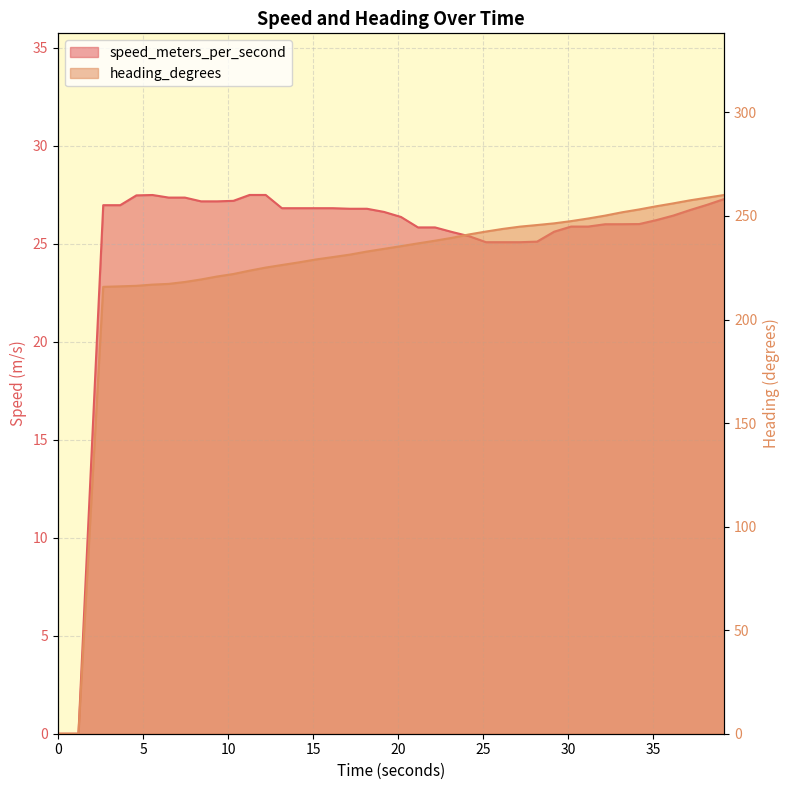

How many values in the speed_meters_per_second series exceed 26?

25